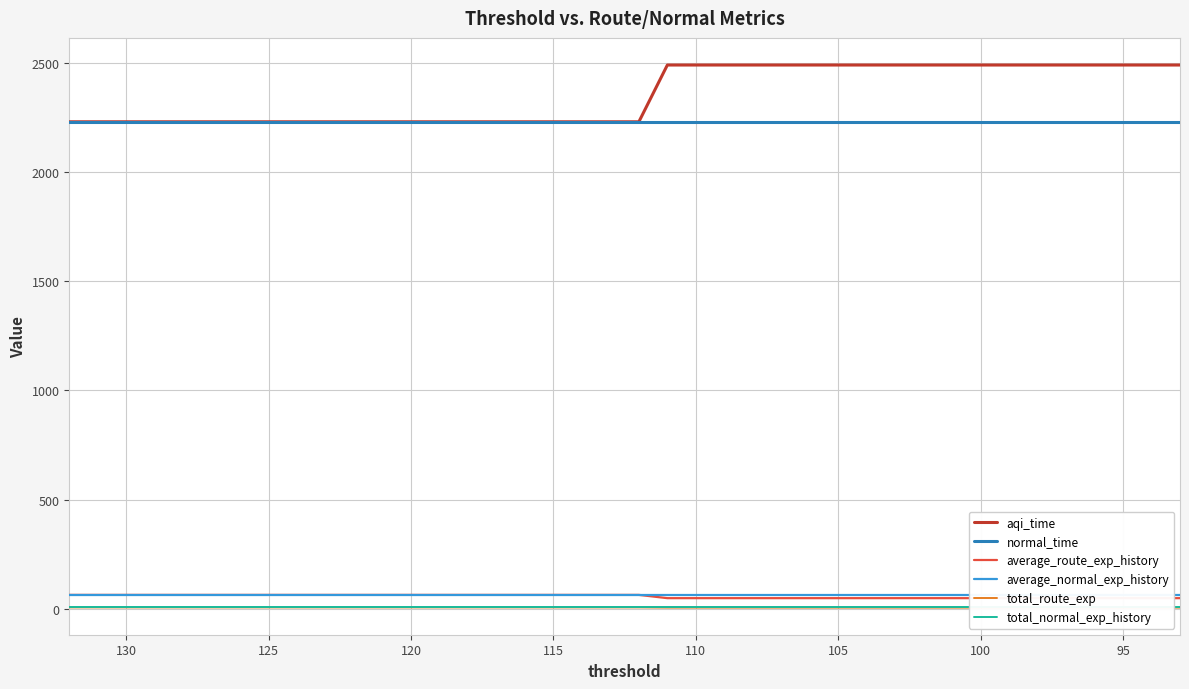

Is the value of average_normal_exp_history at 35 greater than the value of total_route_exp at 23?

Yes